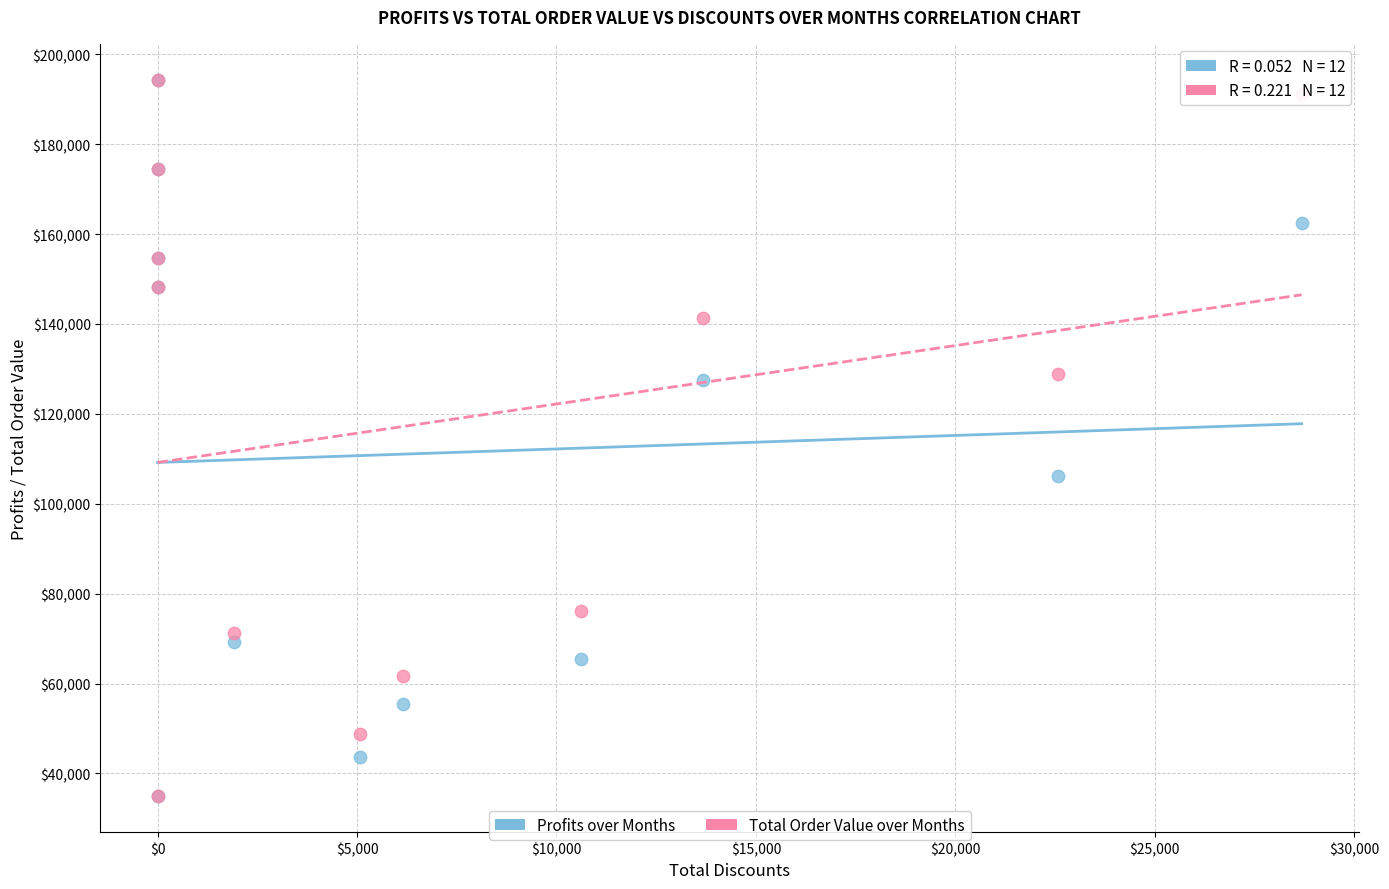

In the Profits over Months series, what Y value is closest to 114636?

106230.2